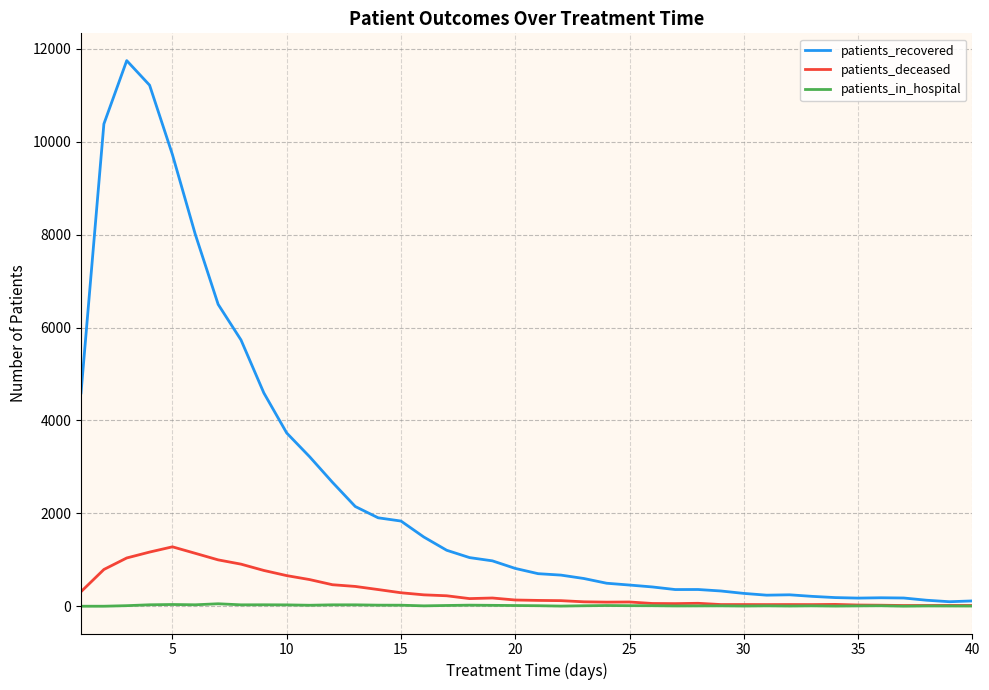

What is the highest value of the patients_deceased series?

1279